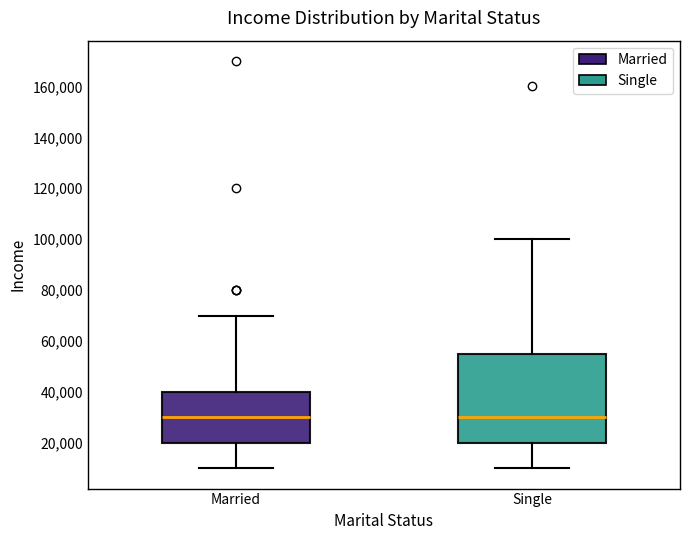

Reading left to right, read every box against the y-axis: the position of its median line, the range the box covers, and the ends of its whiskers. The values are not printed on the chart, so give them approximately, as read against the axis.

Married: median 30000, box 20000 to 40000, whiskers 10000 to 70000
Single: median 30000, box 20000 to 56000, whiskers 10000 to 100000